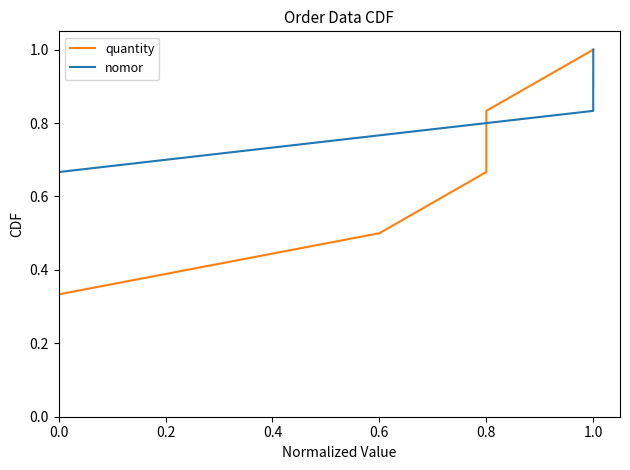

At which label does nomor reach its peak?

1.0